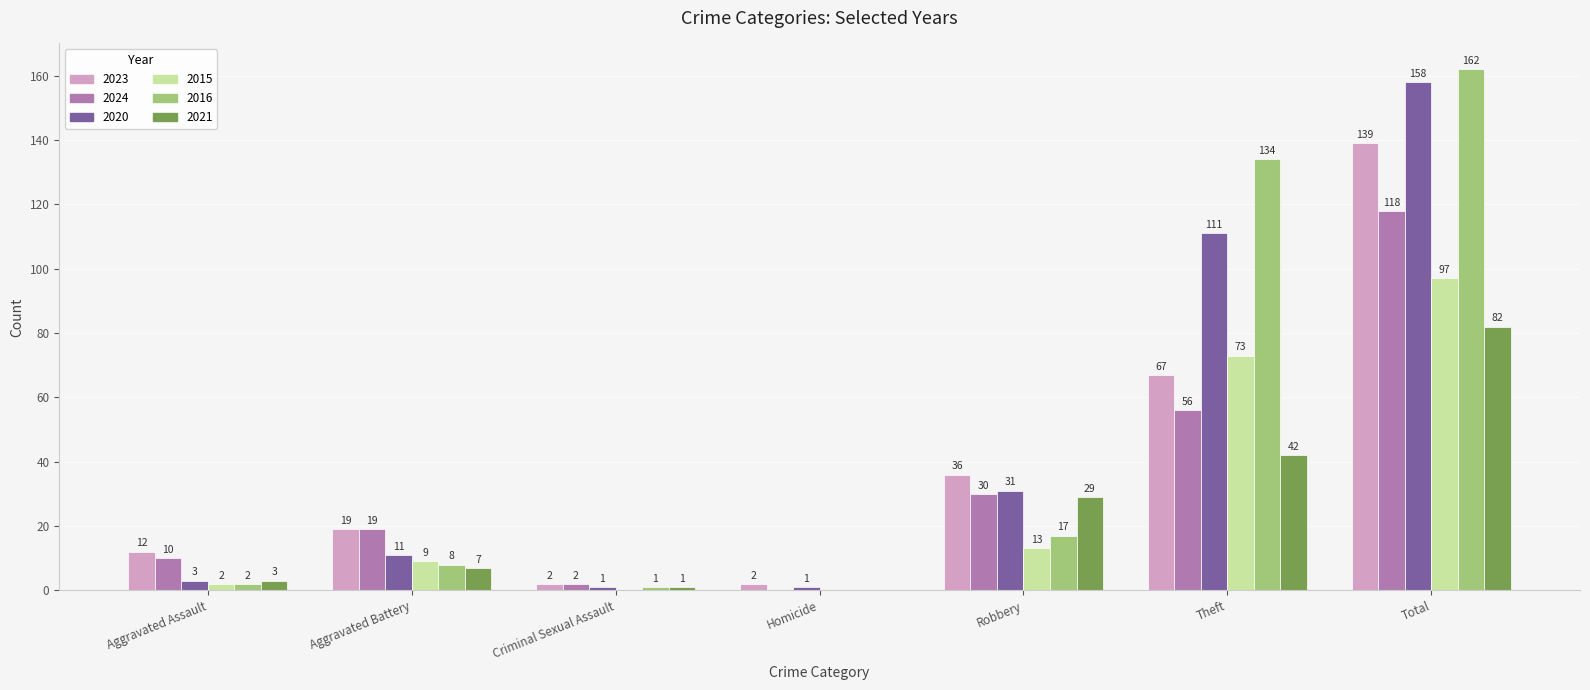

At which label is 2023 closest to 70?

Theft